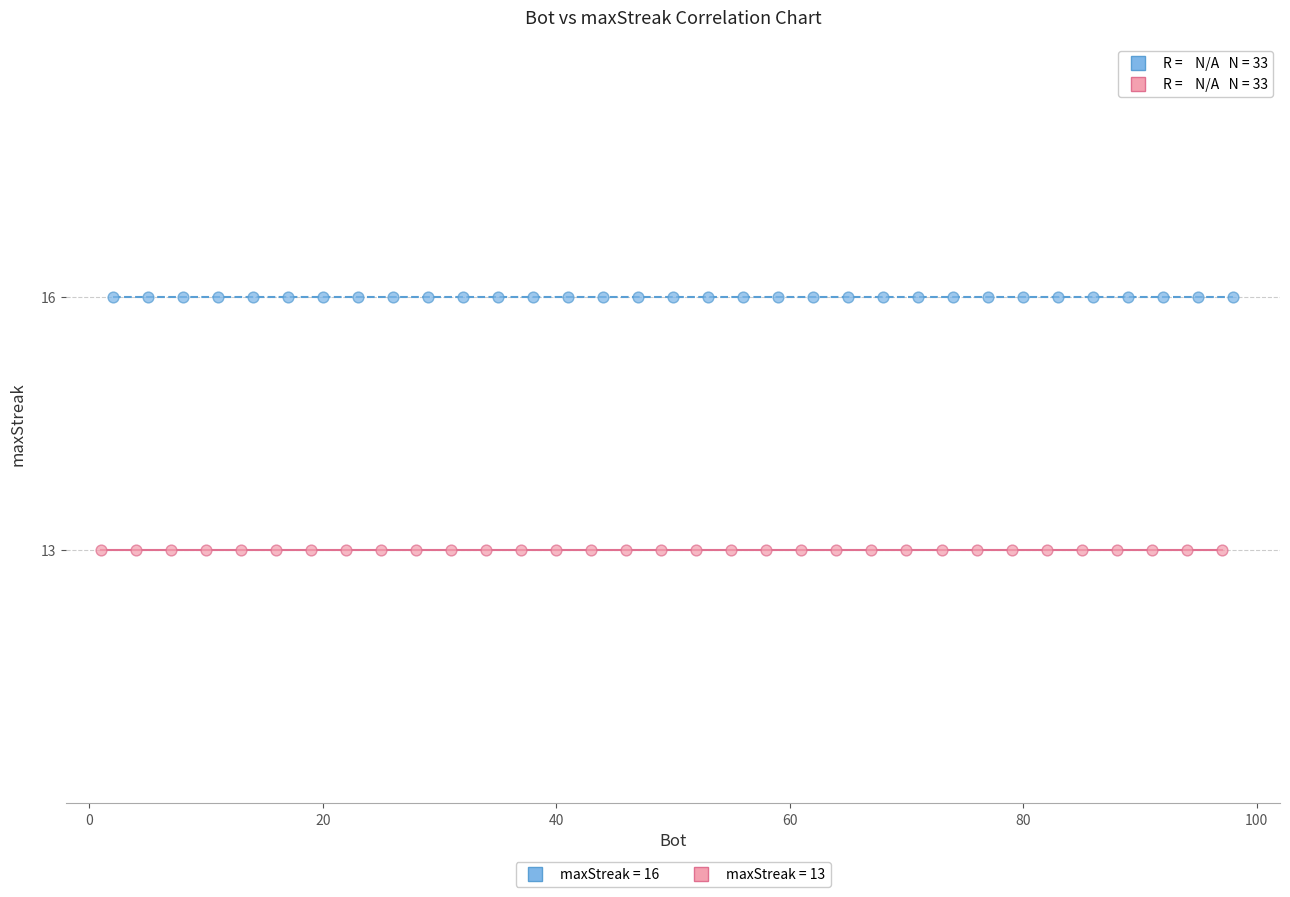

Which series contains the lowest Y value?

maxStreak = 13